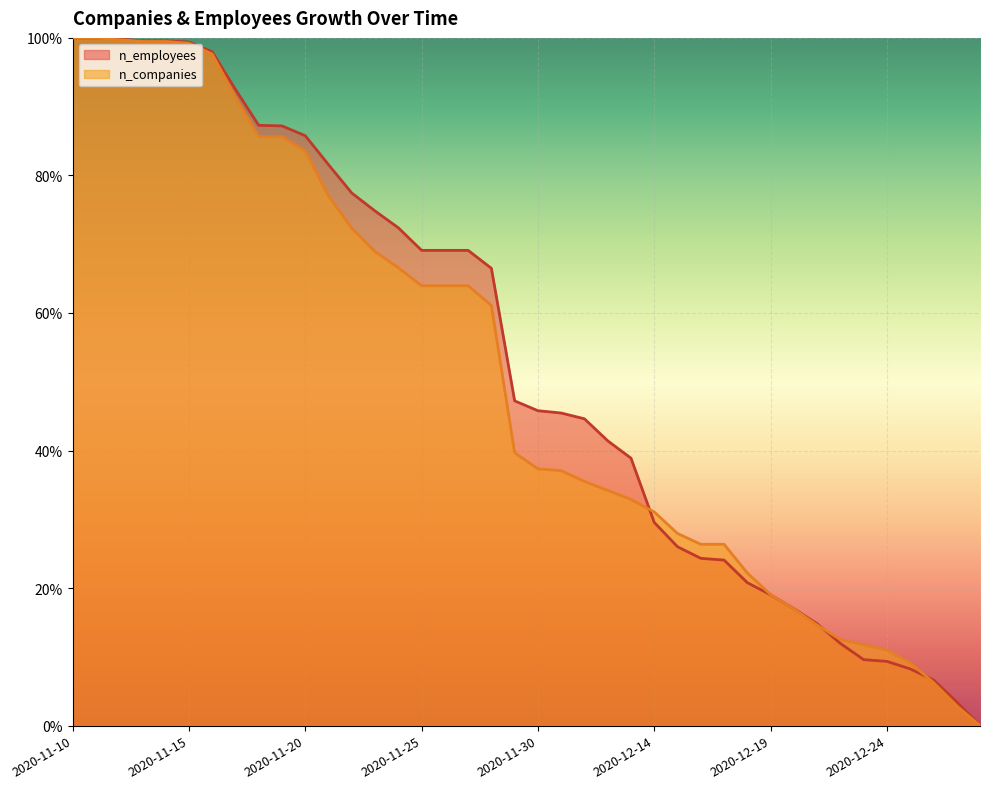

What is the label of the 7th point from the left?

2020-11-16